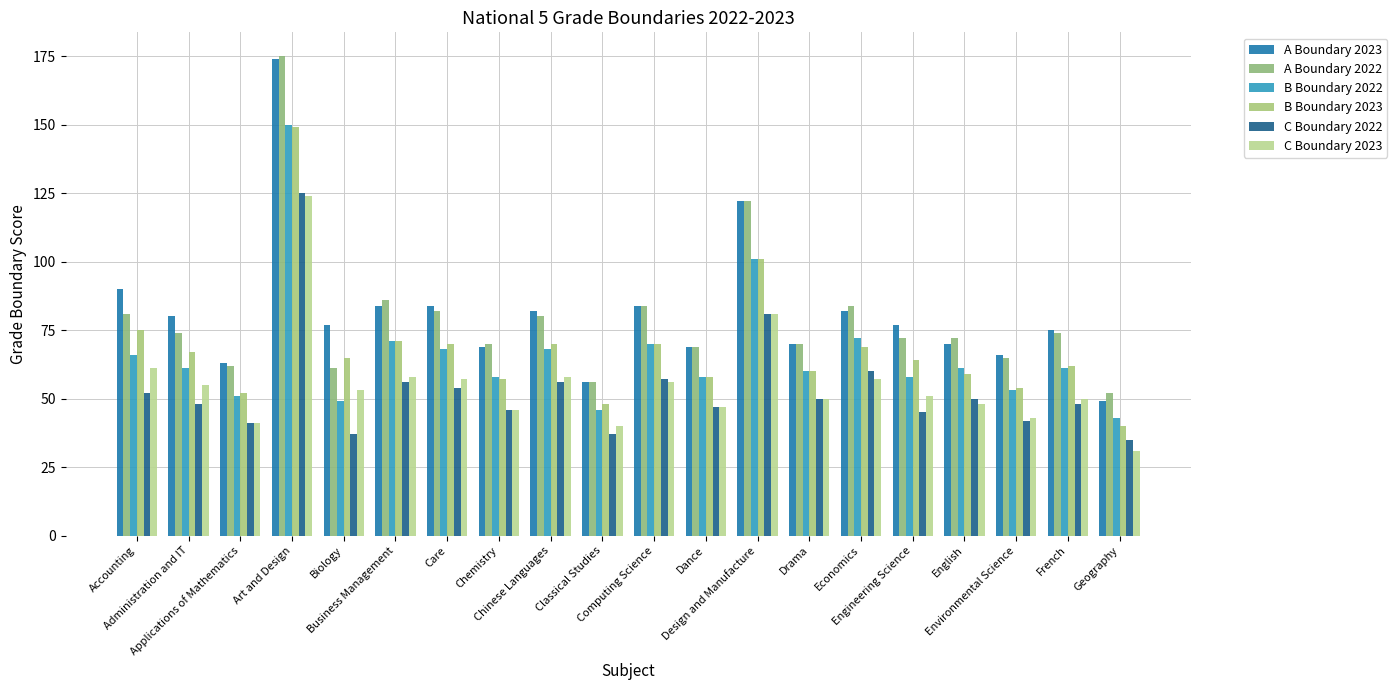

What is the average value of the B Boundary 2023 series?

68